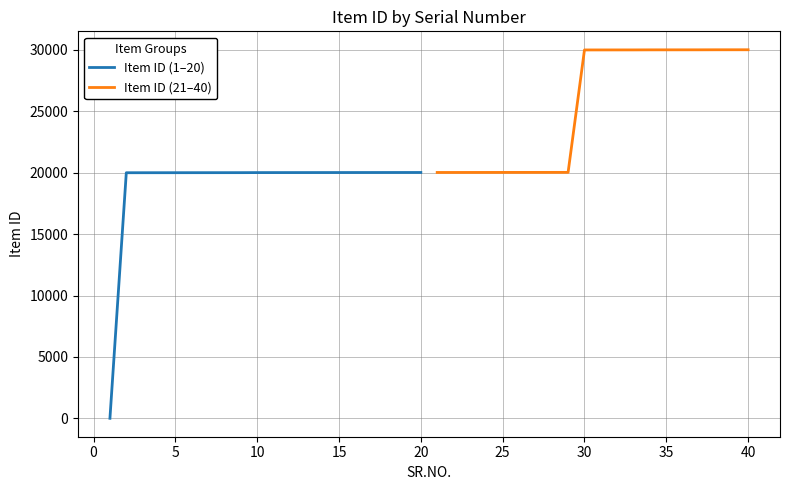

Does the chart have visible grid lines?

Yes